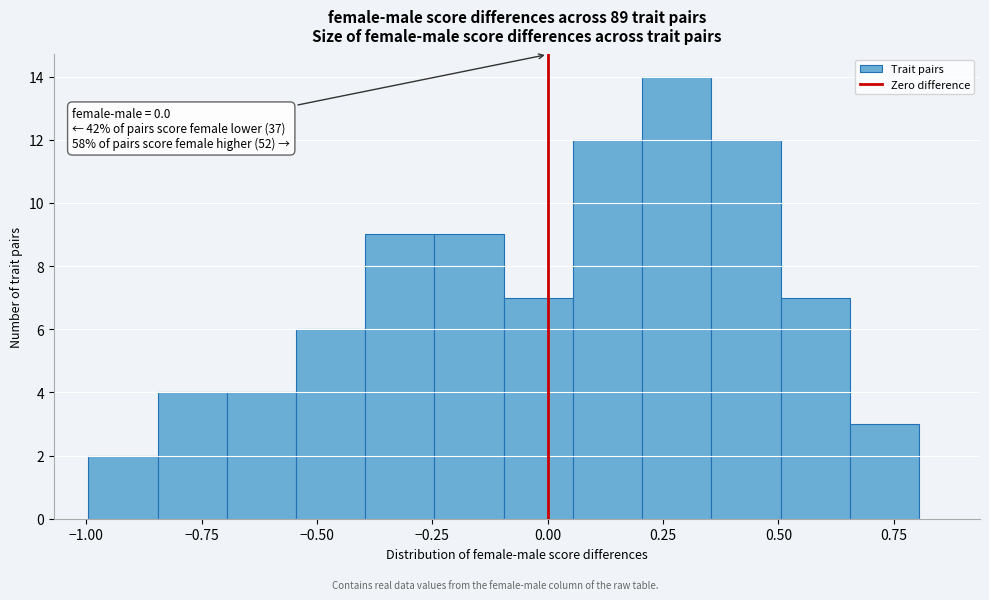

Read against the x-axis, roughly where is the centre of the tallest bar?

0.30